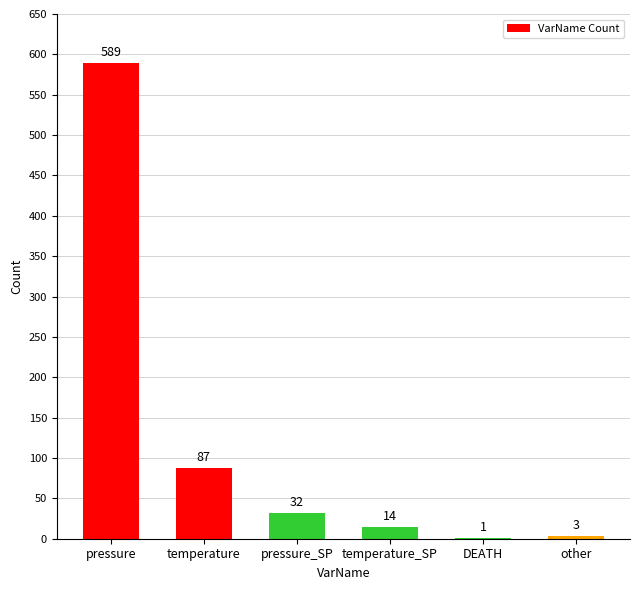

Reading left to right, what are all the values shown in this chart?

589	87	32	14	1	3